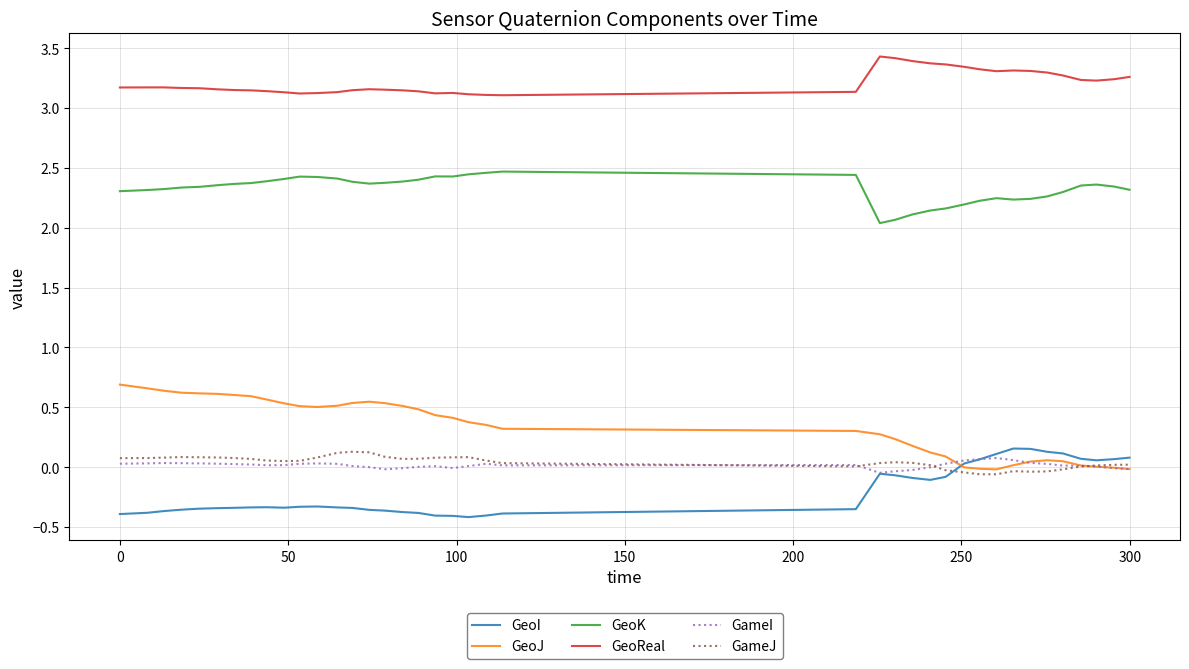

True or false: GeoJ and GeoReal intersect in this chart.

False